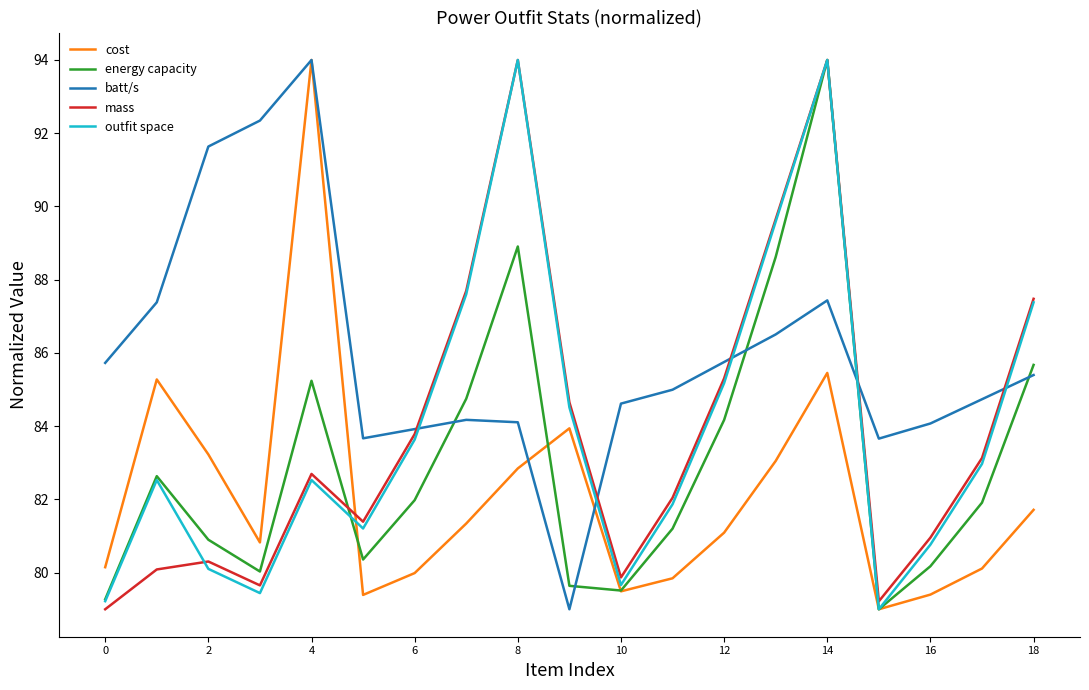

How many times do batt/s and outfit space cross each other?

5